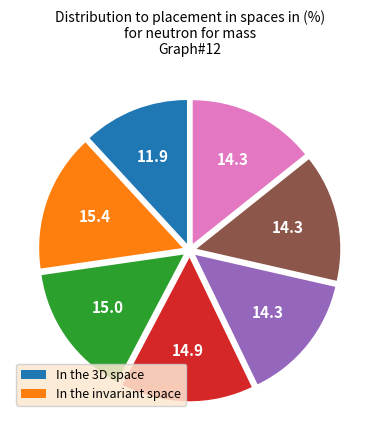

Is there a majority slice in this chart?

No